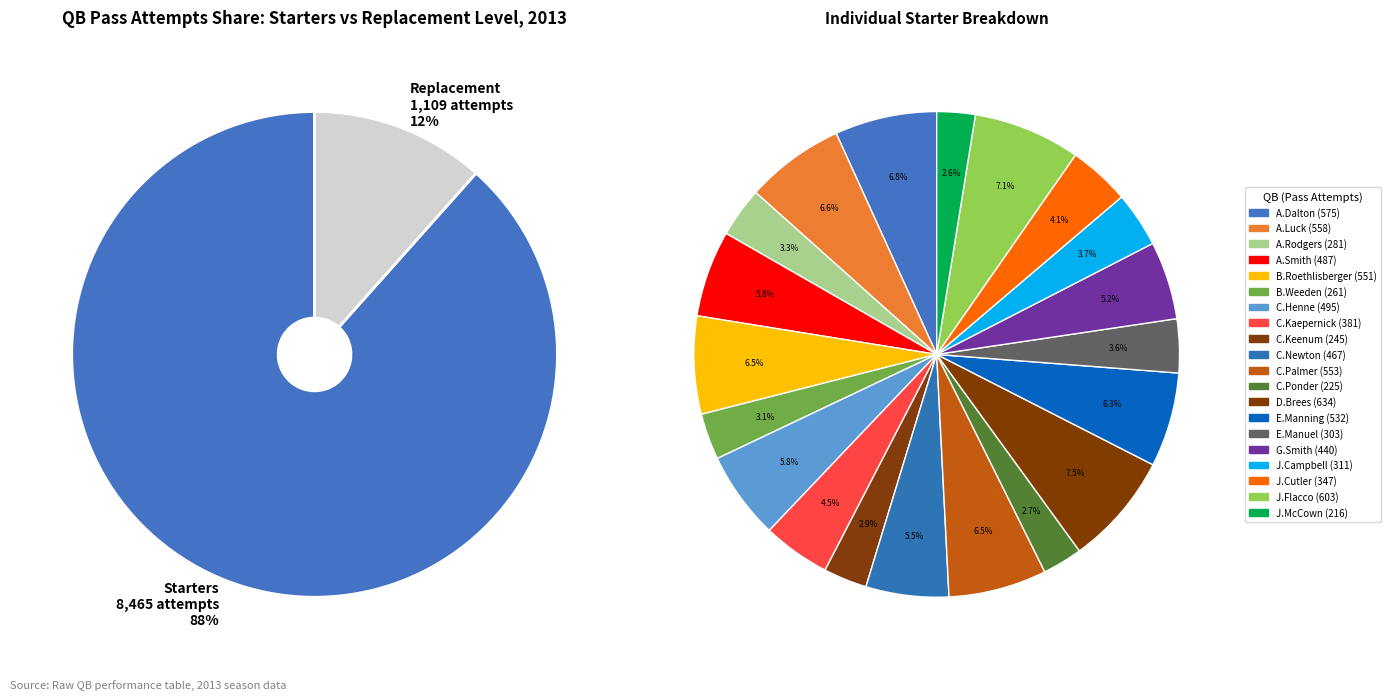

What is the smallest slice in the pie chart?

J.McCown